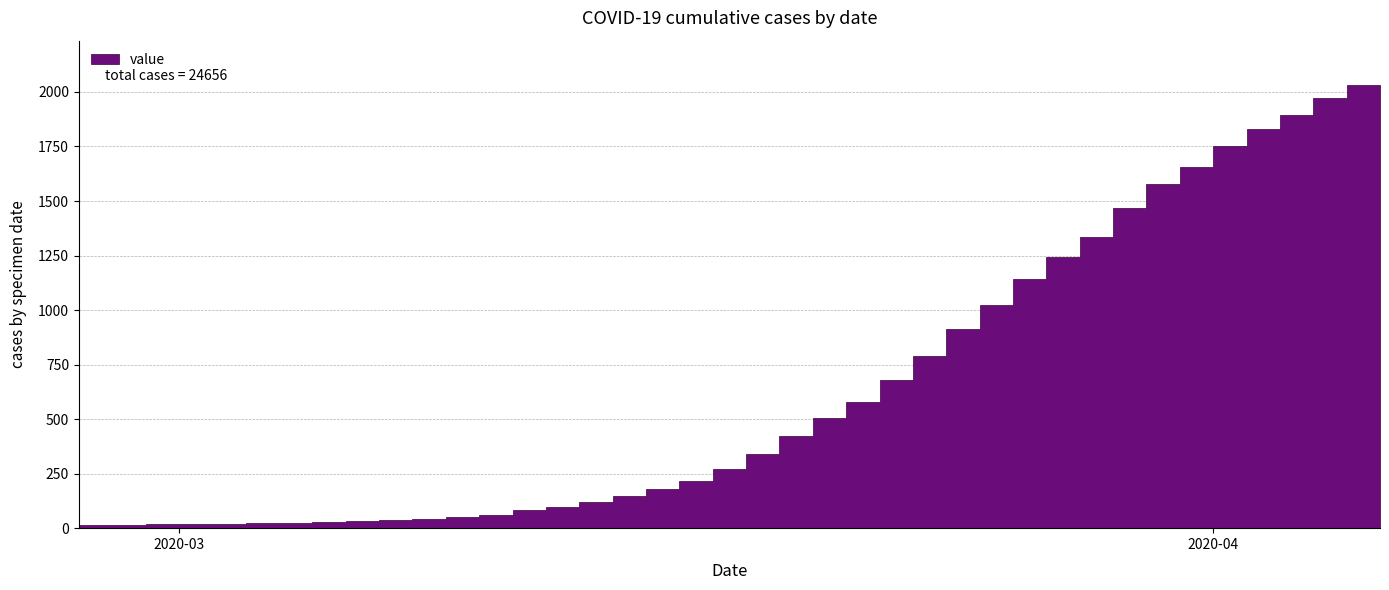

True or false: the data shows 4 at 2020-02-29.

False